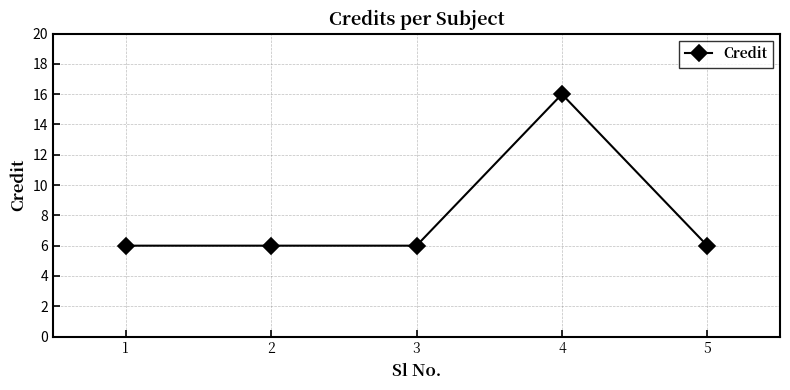

What is the difference between the maximum and minimum values?

10